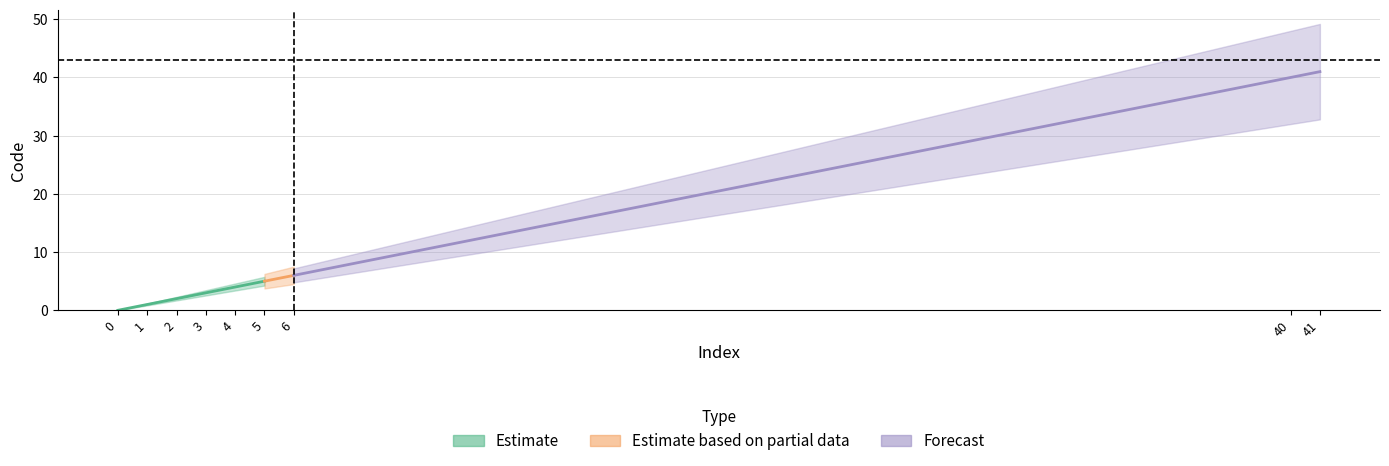

Which has a higher value, 1 or 0?

1